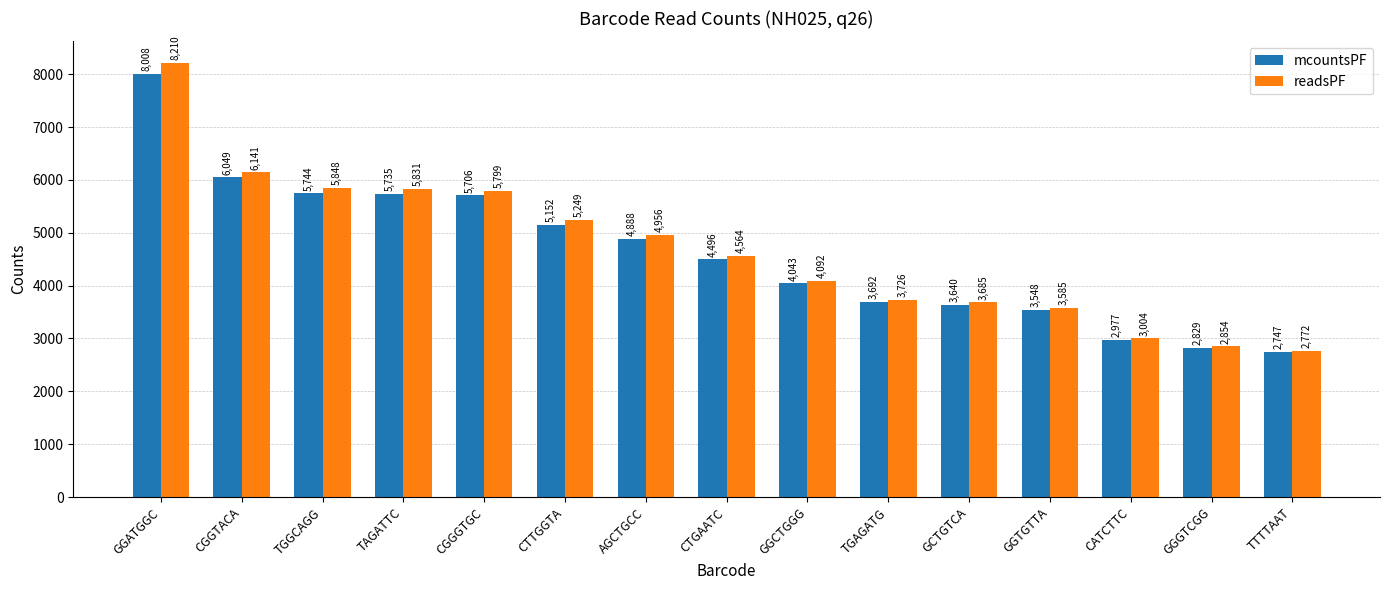

True or false: mcountsPF has a value of 3900 at TGGCAGG.

False